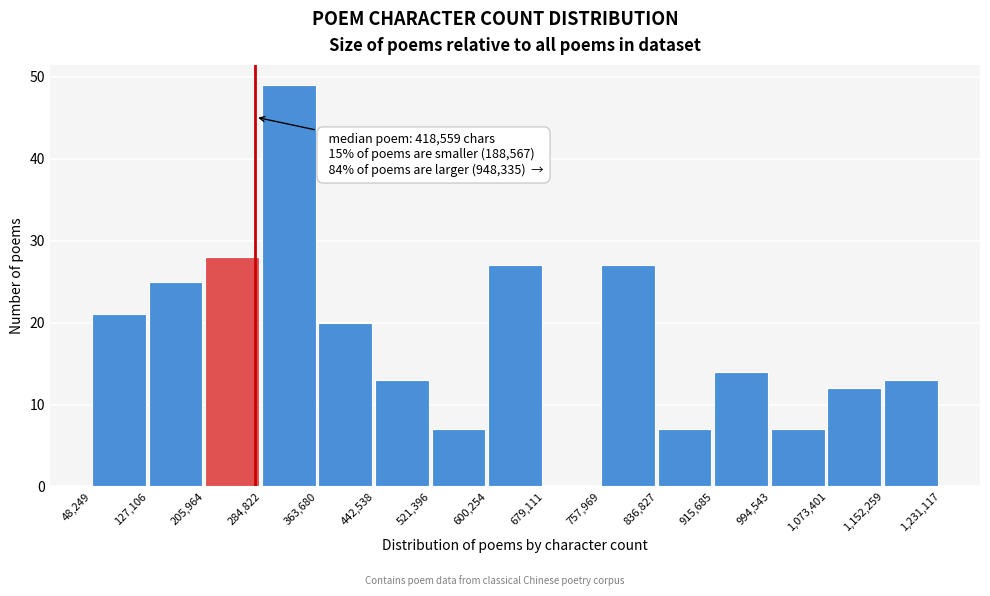

Over which range of the x-axis is the bar tallest?

284,822 to 363,680